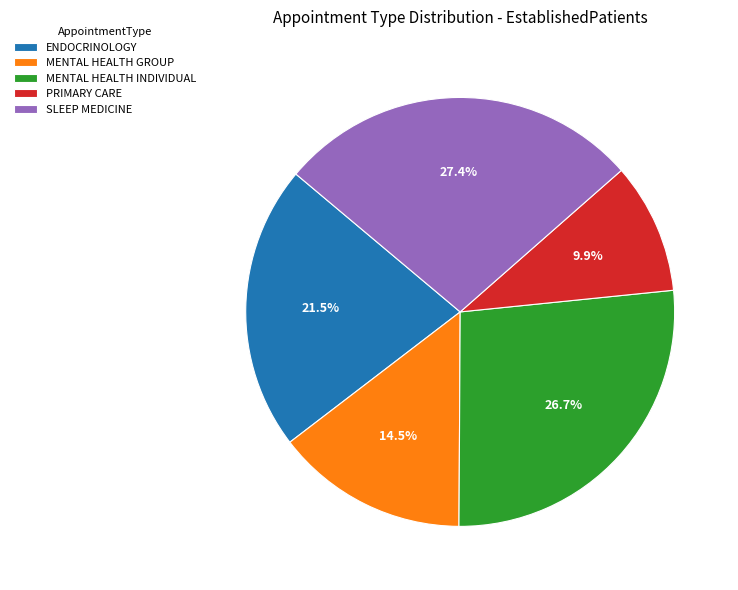

Which slice is the largest?

SLEEP MEDICINE